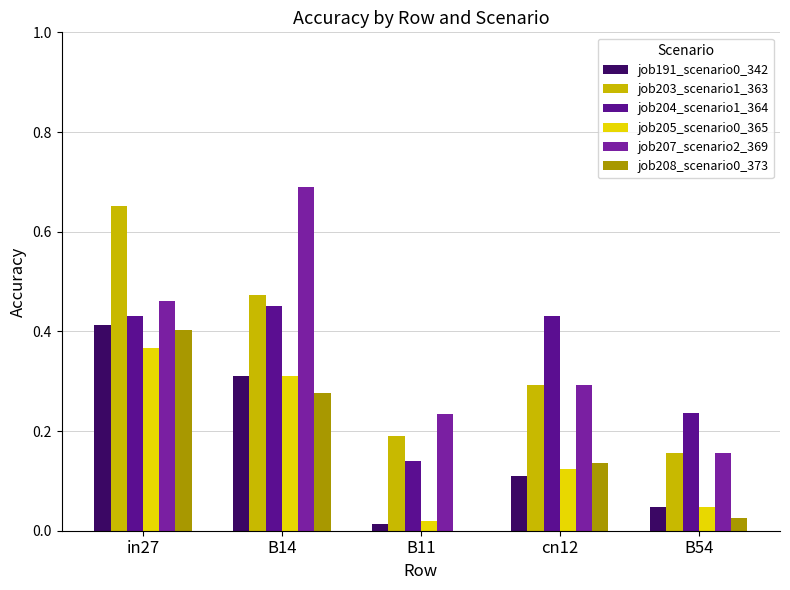

Between cn12 and B54, which is larger?

cn12